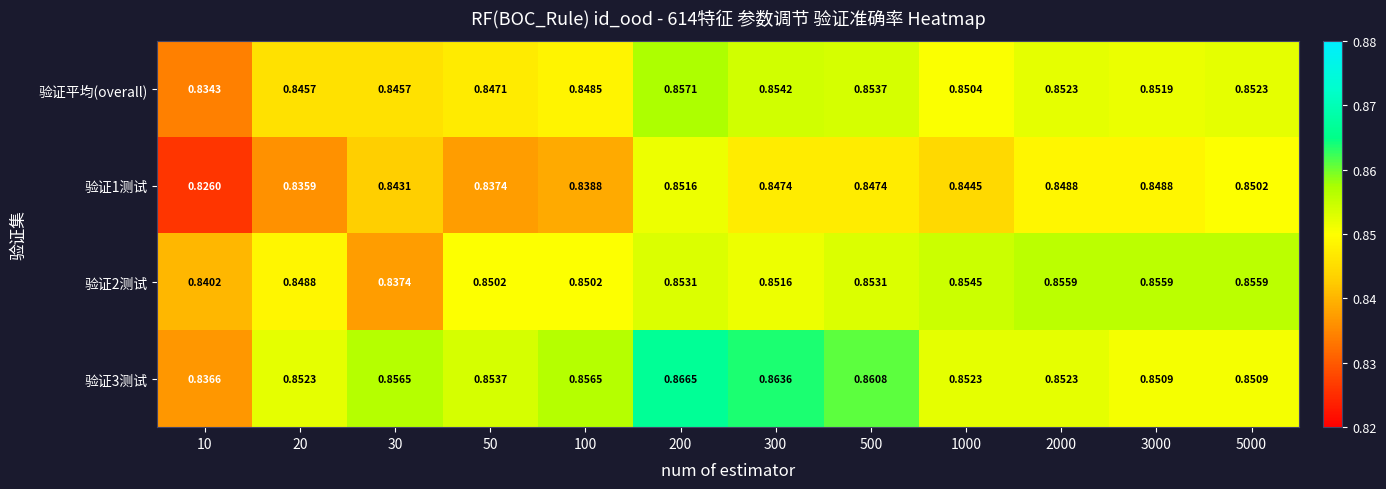

Which series has the widest spread of values?

验证3测试